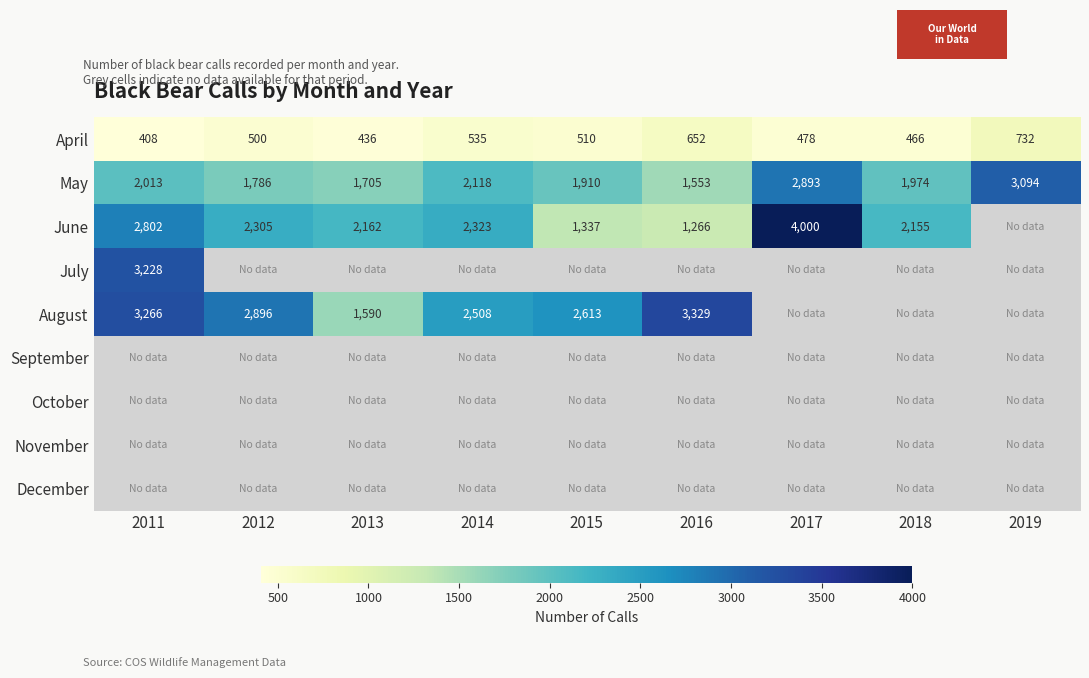

What is the average value of the May series?

2116